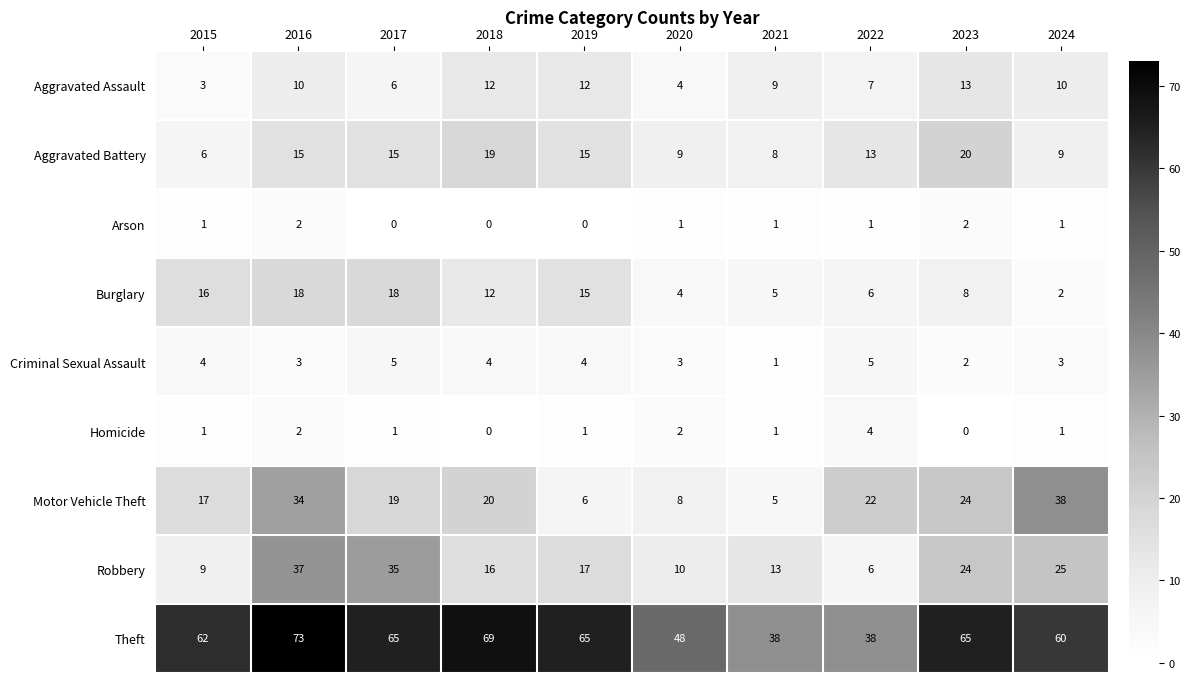

At how many categories does at least one series exceed 56?

7